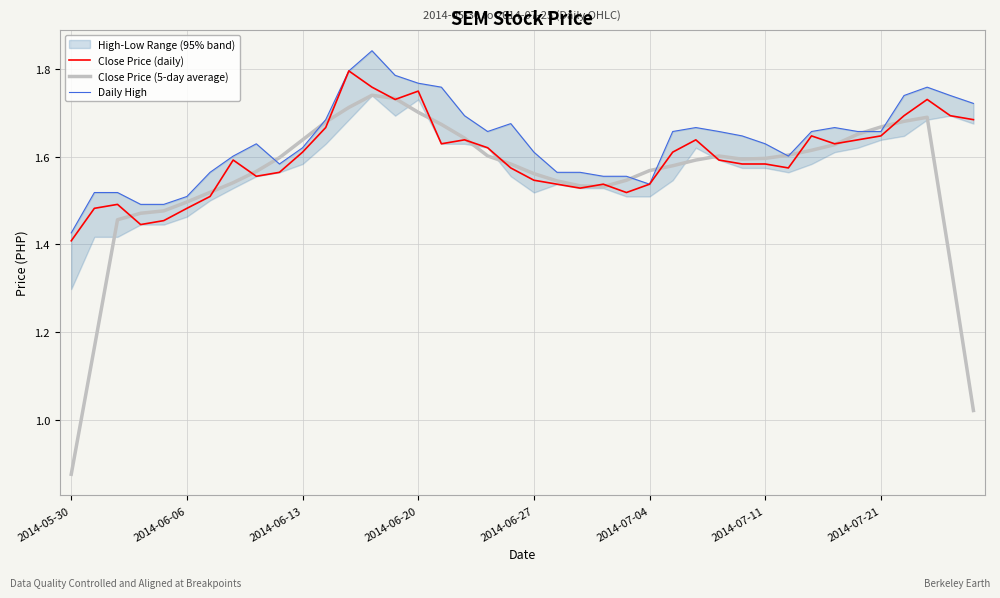

In Daily High, how many points are lower than both neighbors (excluding endpoints)?

4